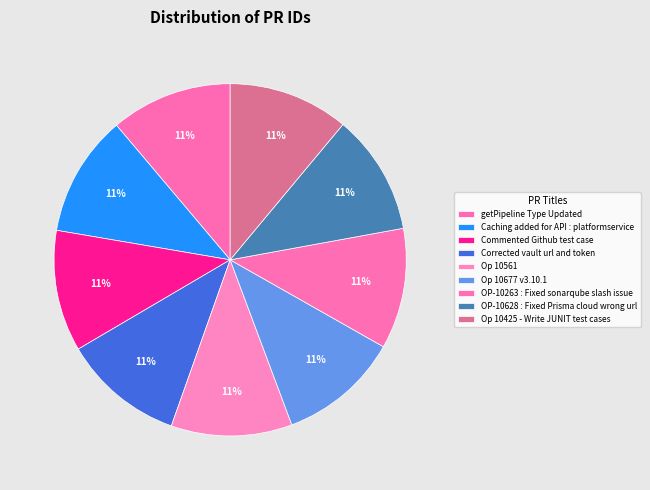

How many segments does this pie chart have?

9